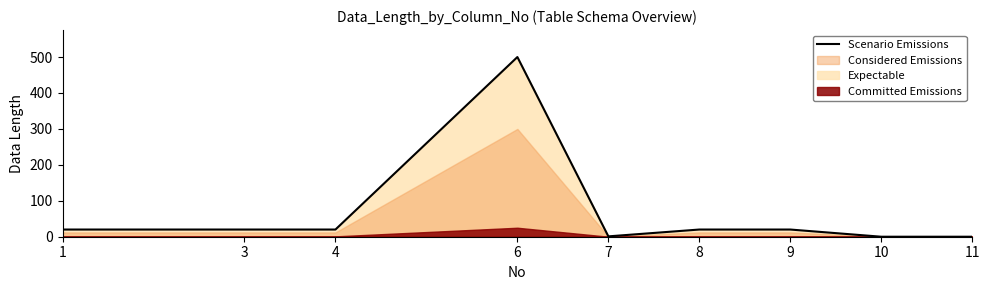

The value at 4 is 20. True or false?

True